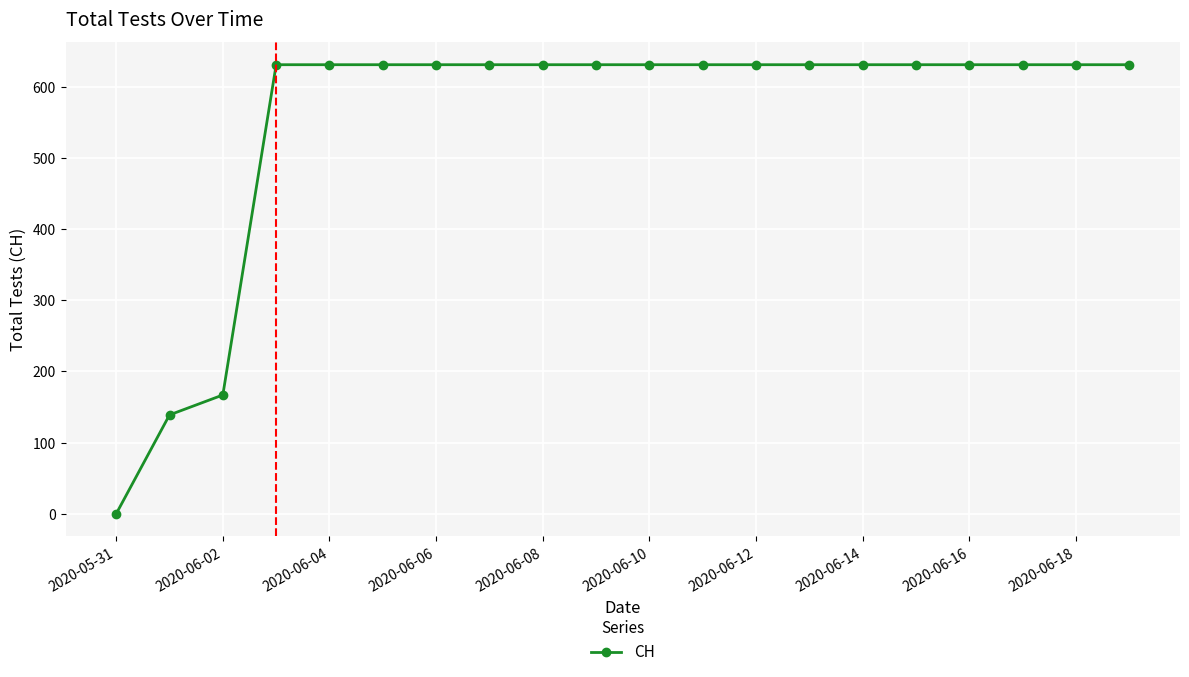

What is the maximum value shown in the chart?

631